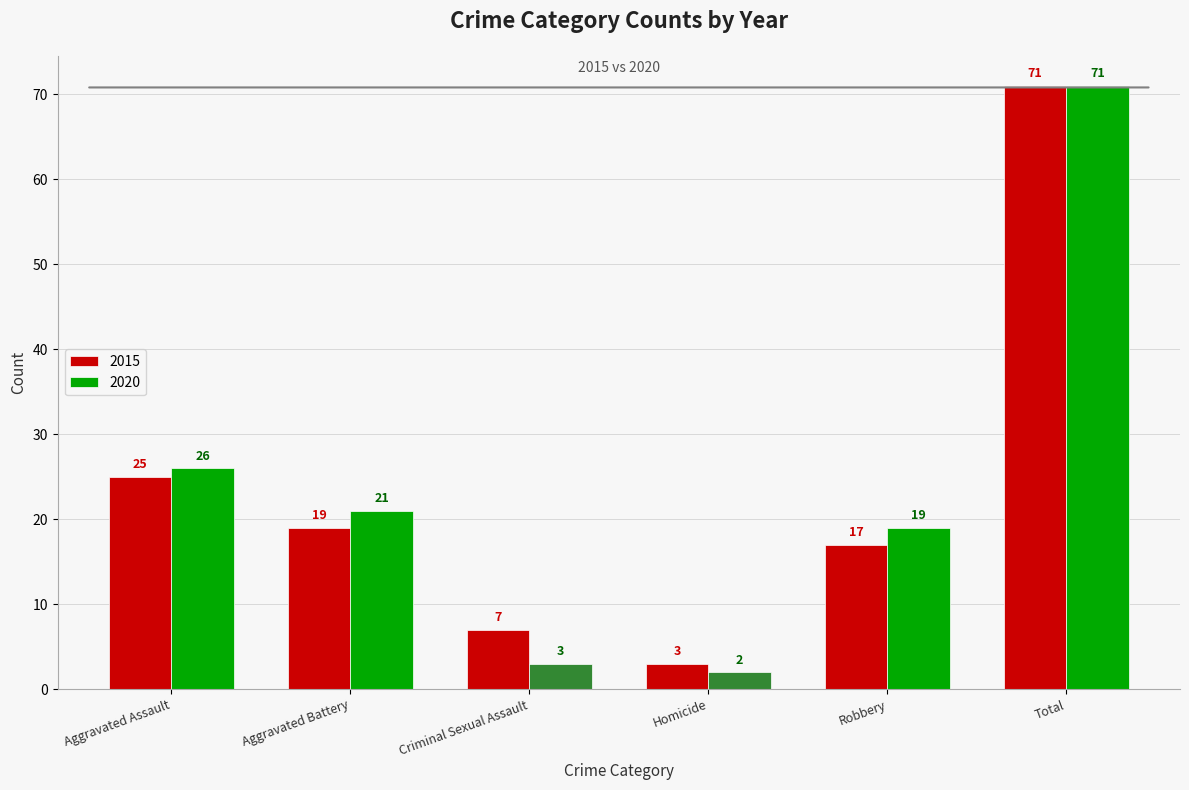

At which label does 2015 first exceed 19?

Aggravated Assault